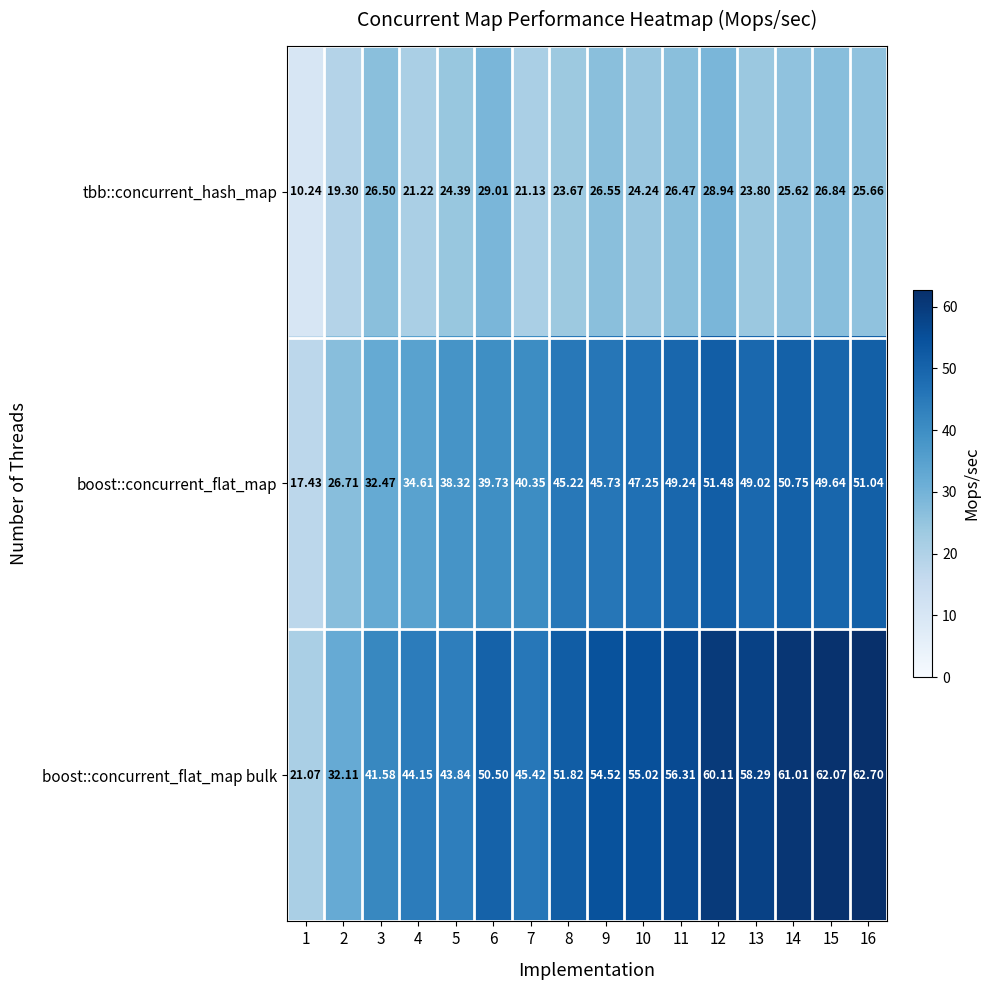

List the series in order of their peak value, highest first.

boost::concurrent_flat_map bulk, boost::concurrent_flat_map, tbb::concurrent_hash_map